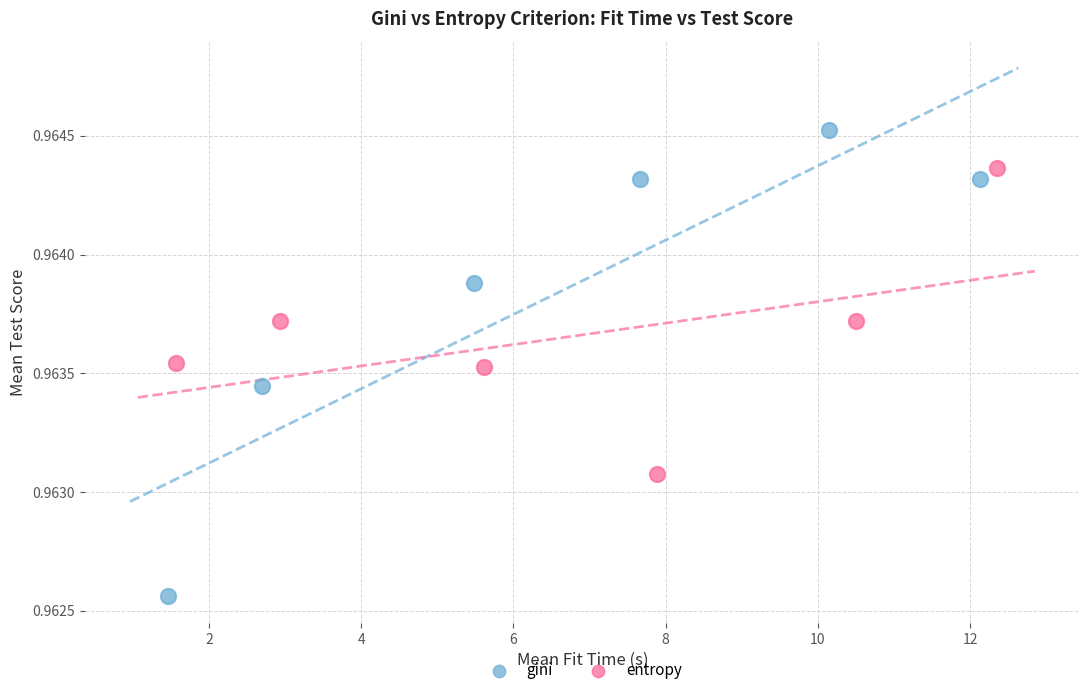

Which series has the widest spread of Y values?

gini